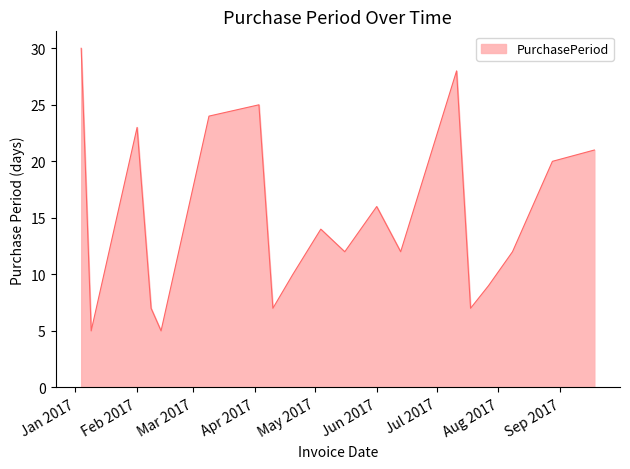

Reading left to right, transcribe all the data shown in this chart.

30	5	23	7	5	24	25	7	10	14	12	16	12	28	7	9	12	20	21